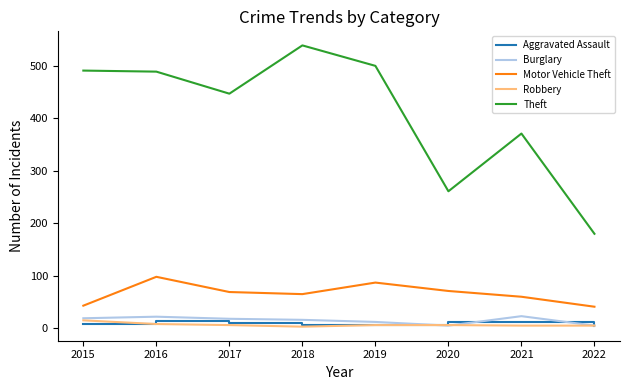

The Theft series shows 180 at 2022. True or false?

True